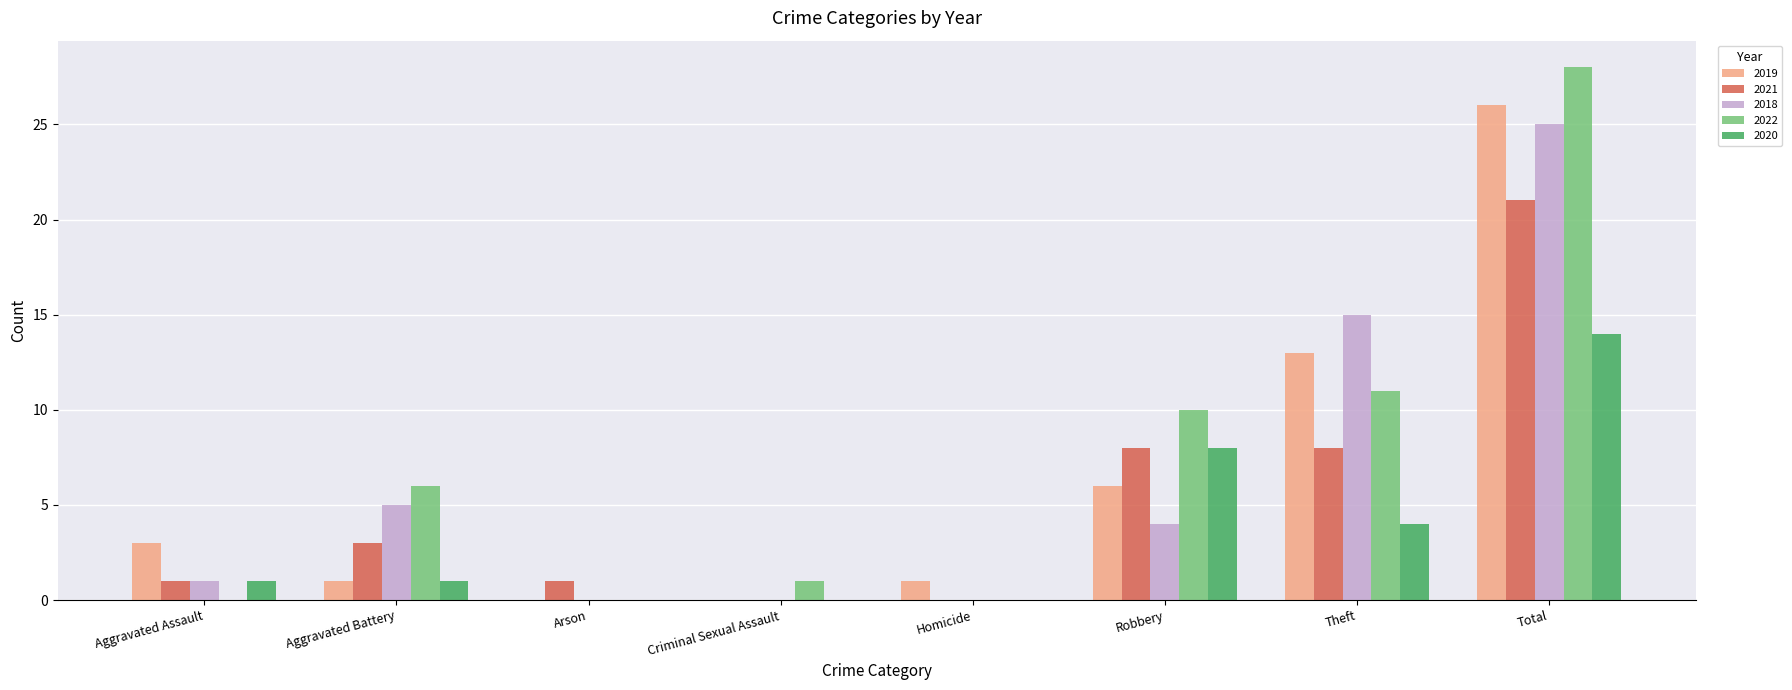

What is the average value of the 2019 series?

6